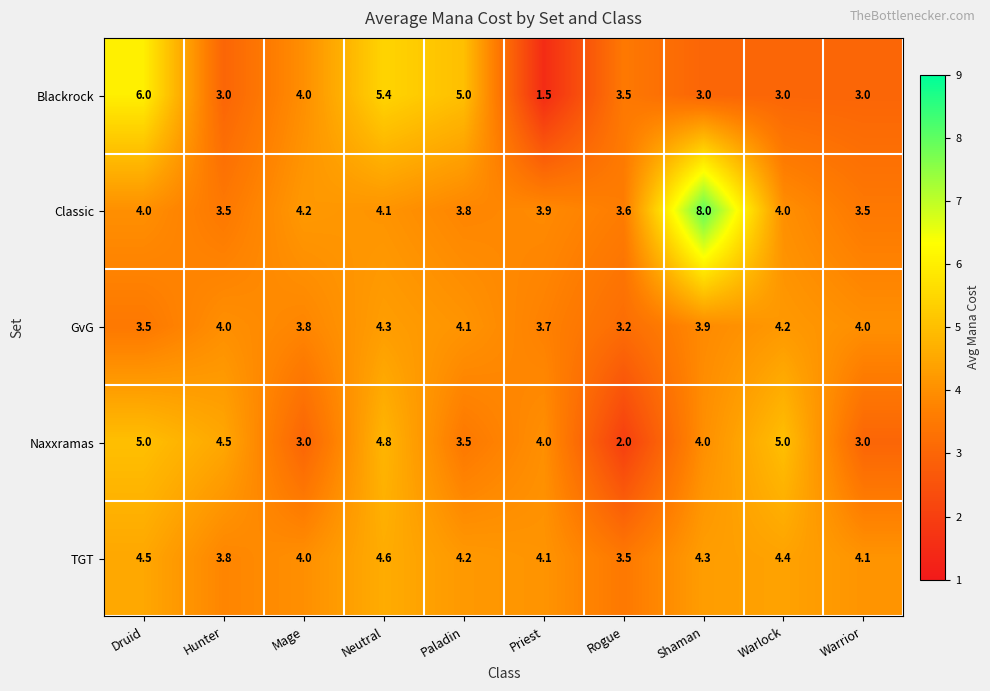

Rank the series by their maximum value, from lowest to highest.

GvG, TGT, Naxxramas, Blackrock, Classic